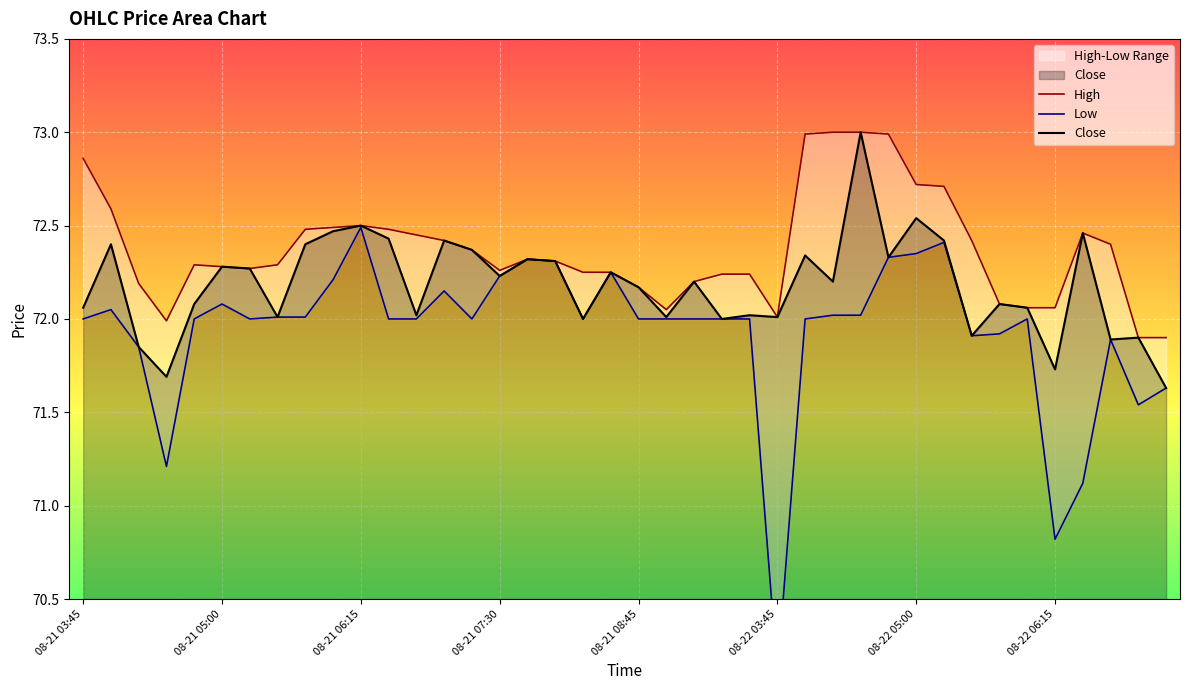

How many lines are shown in the chart?

3